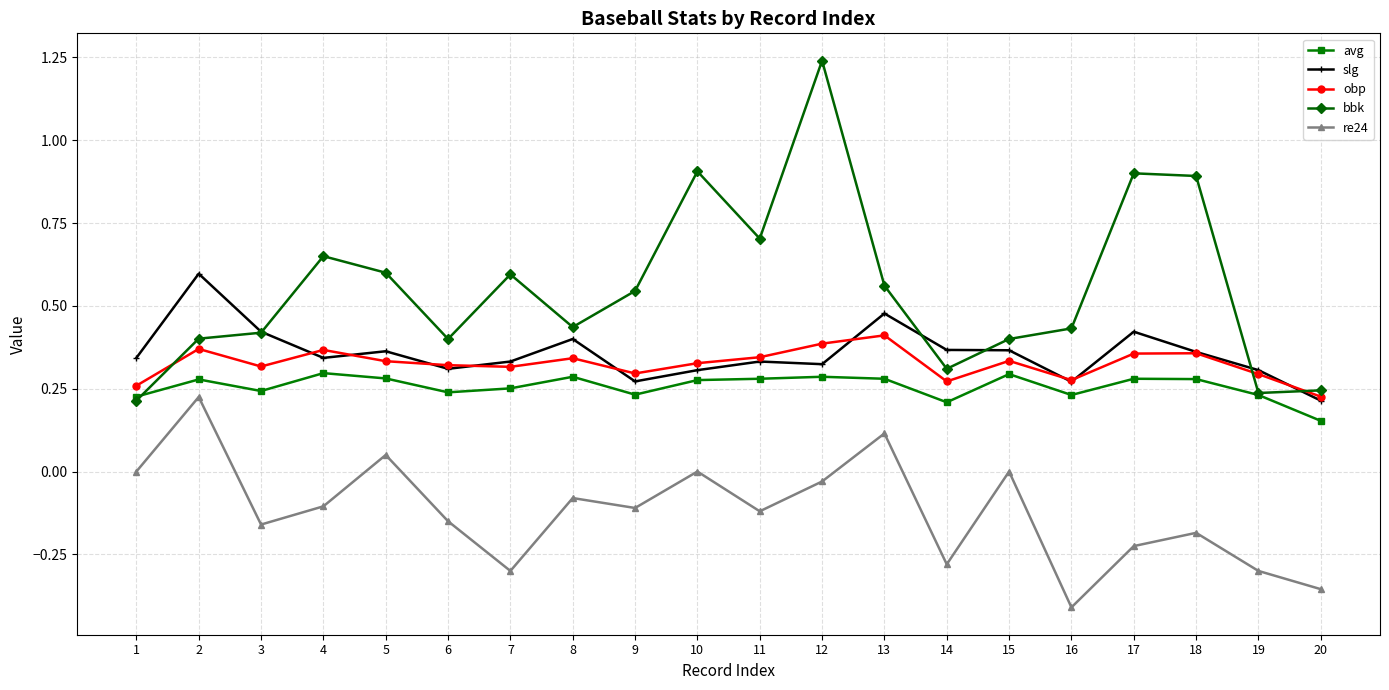

The value of obp at 20 is 0.3. True or false?

False